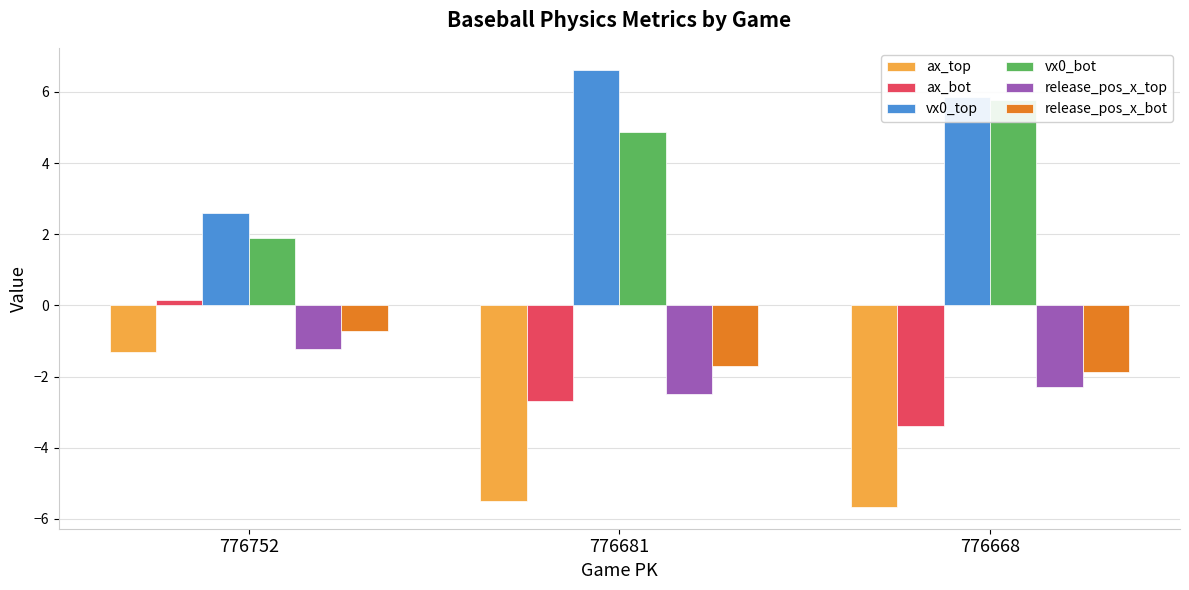

Is it true that vx0_top equals 6.6 at 776681?

True